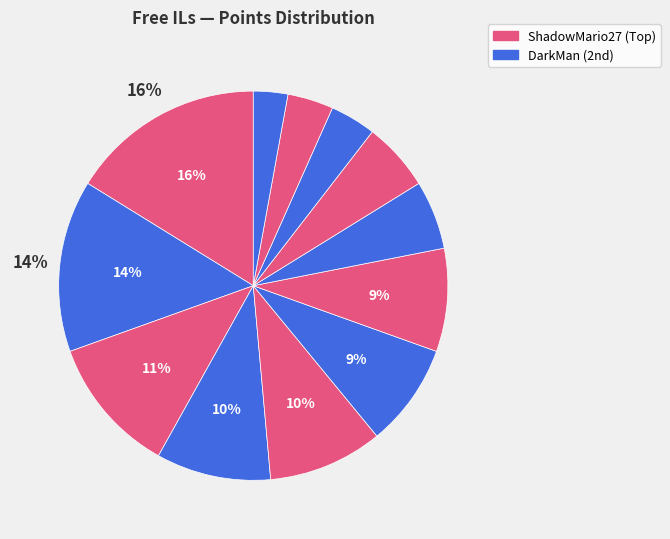

What is the largest slice in the pie chart?

ShadowMario27